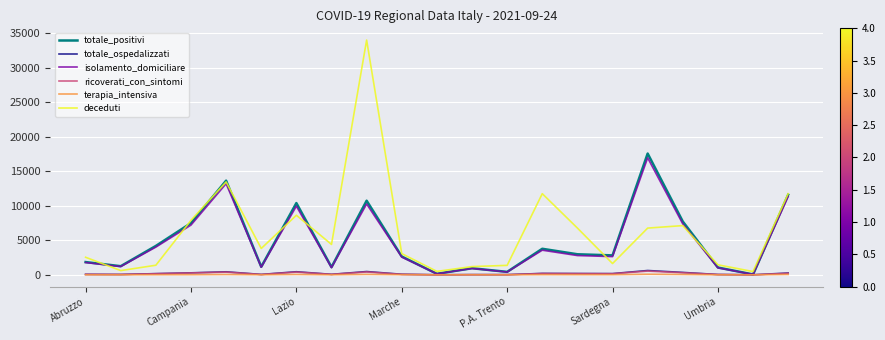

Which series has the largest range (max minus min)?

deceduti